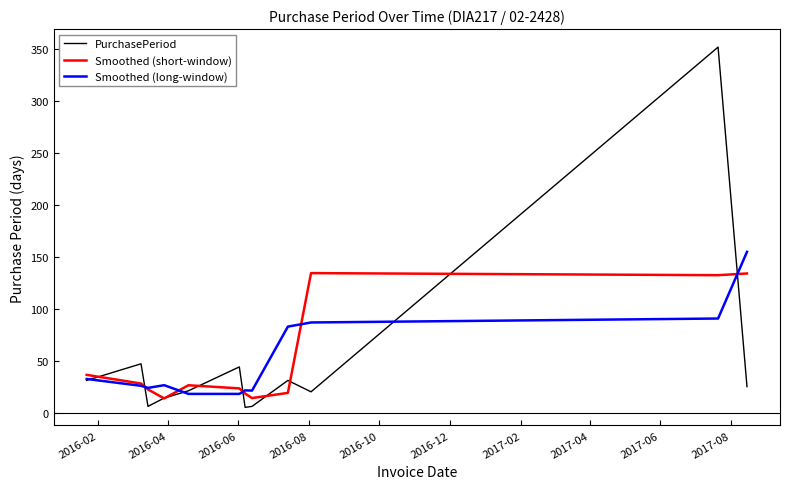

What is the minimum value for Smoothed (short-window)?

13.7